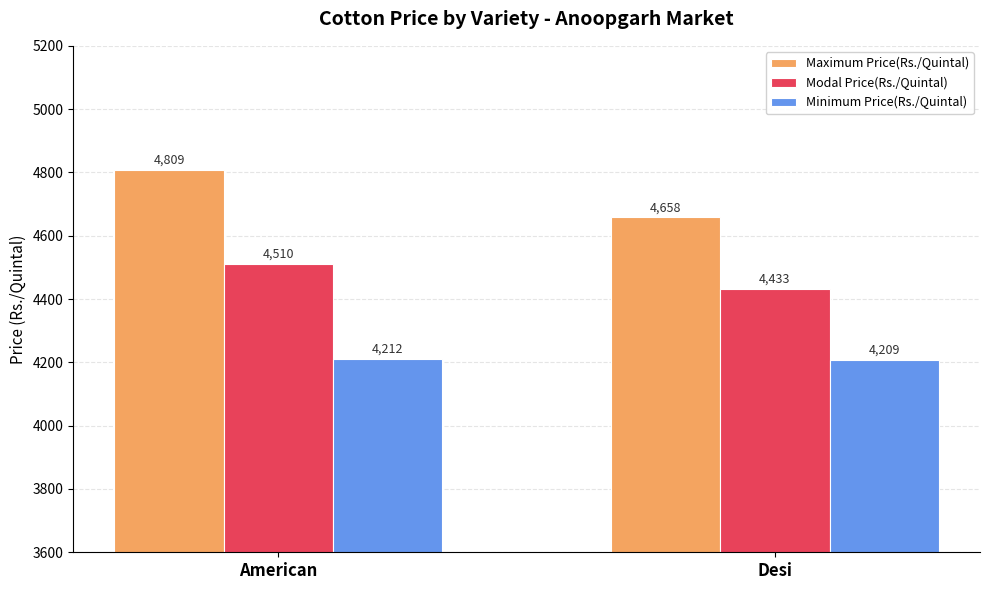

Reading right to left, extract all data points from this chart.

Maximum Price(Rs./Quintal): Desi=4658	American=4809
Modal Price(Rs./Quintal): Desi=4433	American=4510
Minimum Price(Rs./Quintal): Desi=4209	American=4212